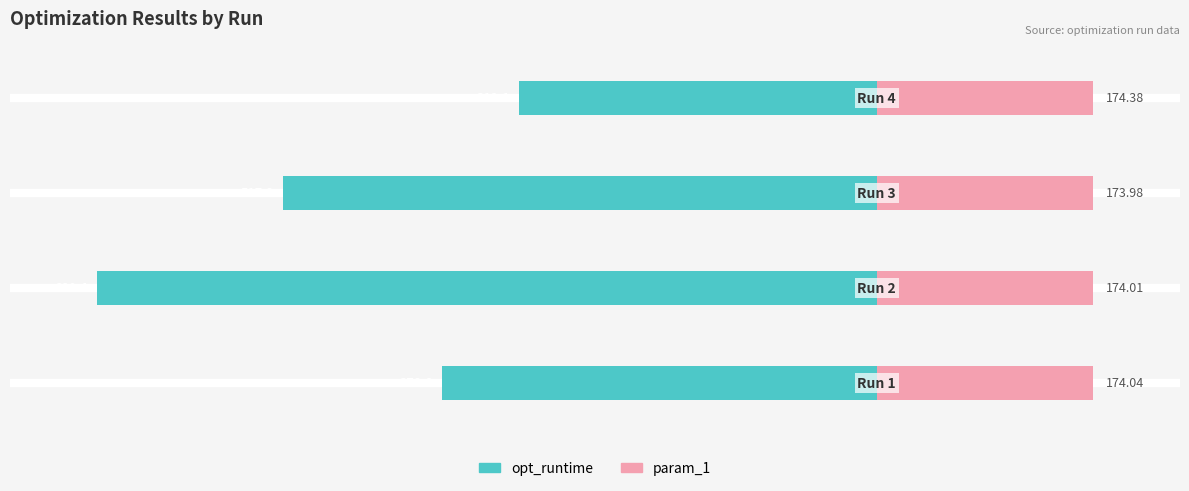

Does the chart contain any negative values?

Yes